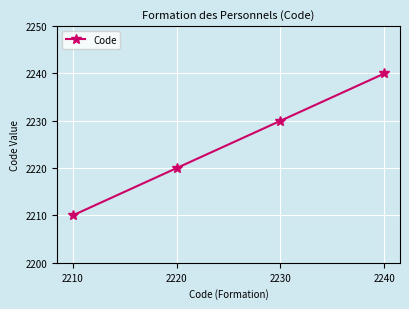

How many lines are shown in the chart?

1